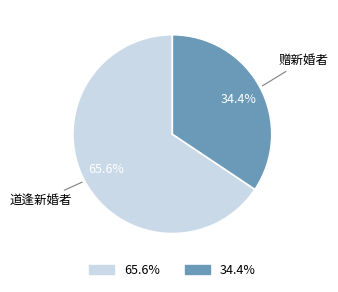

To the nearest percent, what is the average slice percentage?

50%